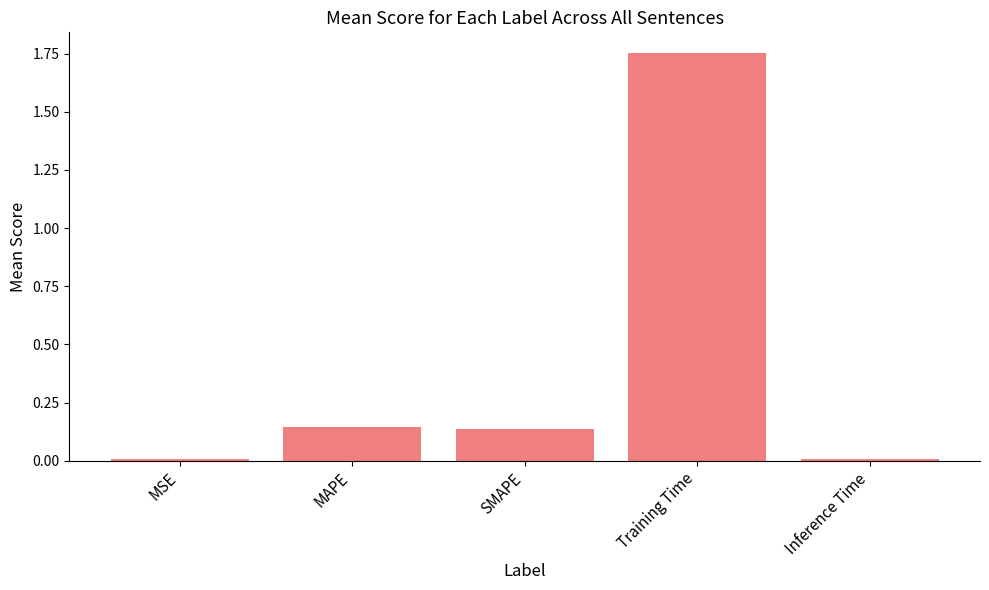

What is the change in value from Training Time to Inference Time?

-1.7